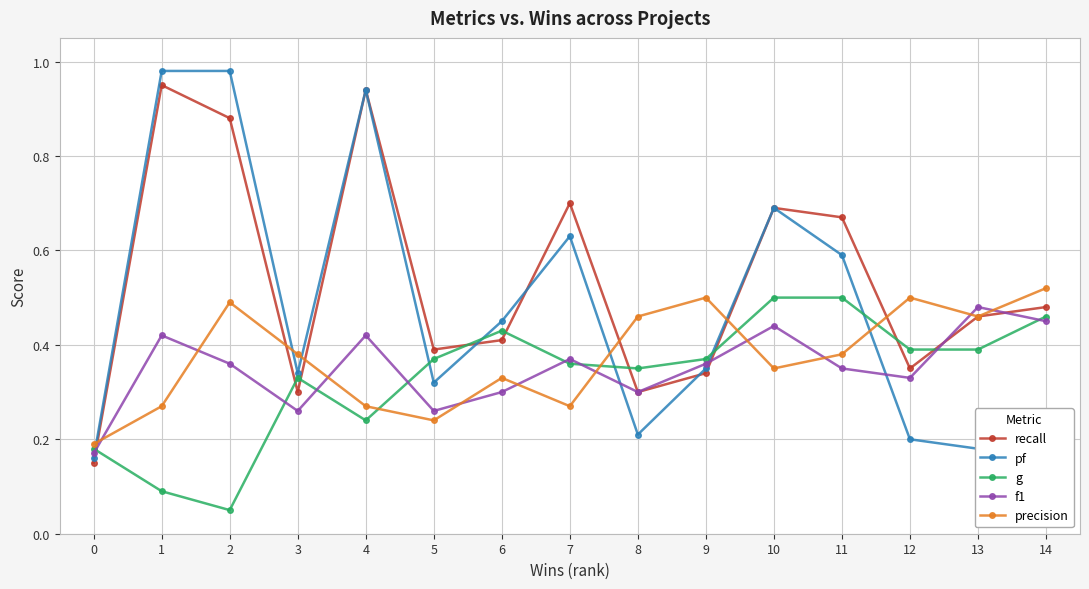

In f1, how many points are lower than both neighbors (excluding endpoints)?

4